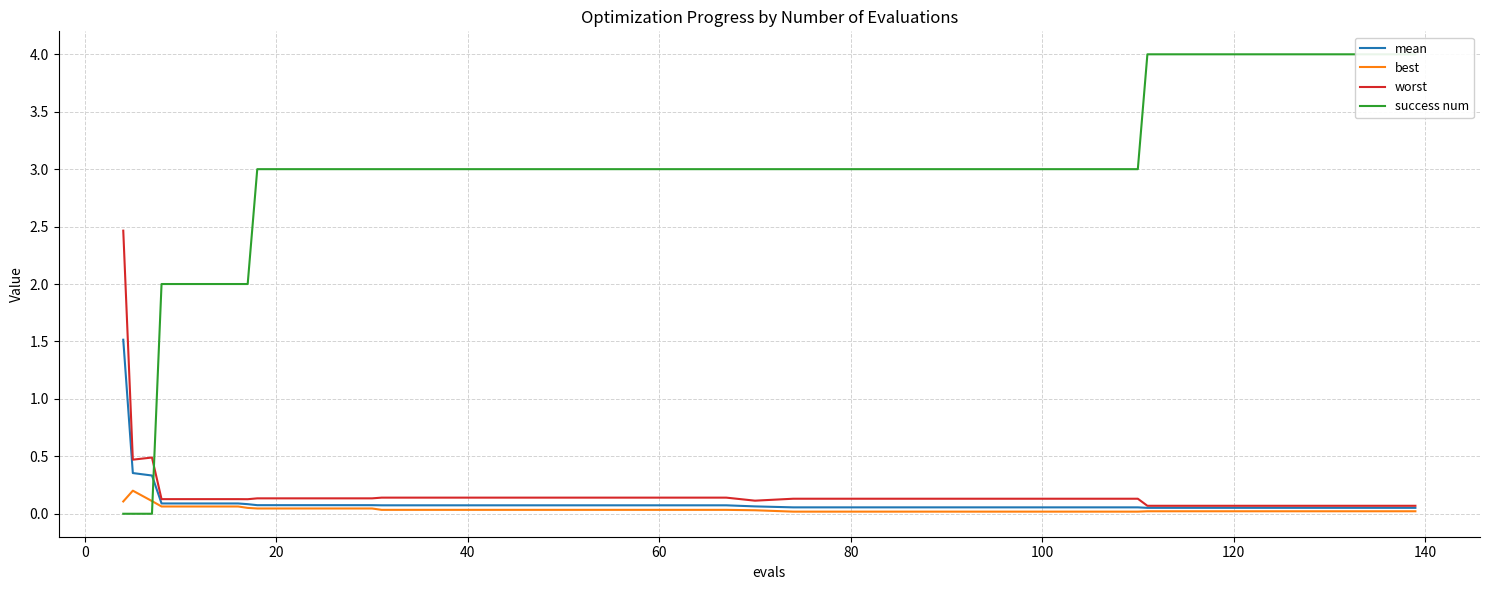

True or false: best and mean cross at least once.

False